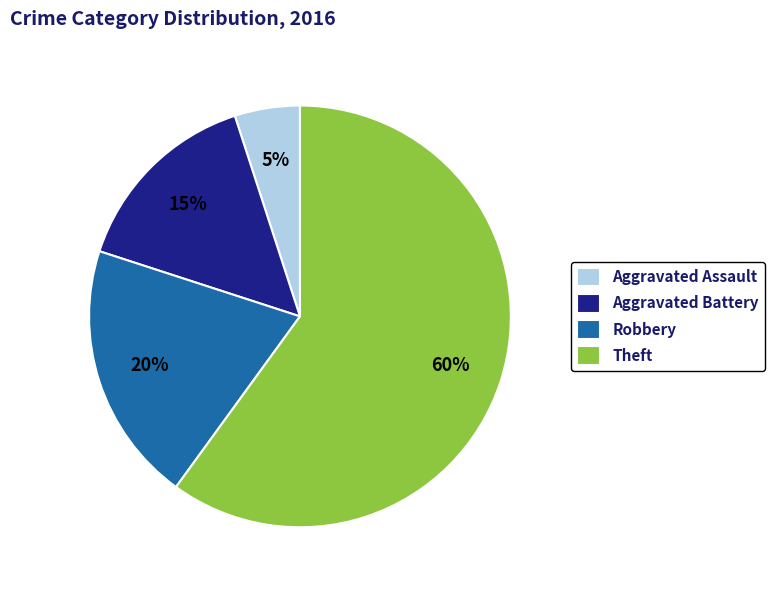

Which category has the smallest portion of the pie?

Aggravated Assault